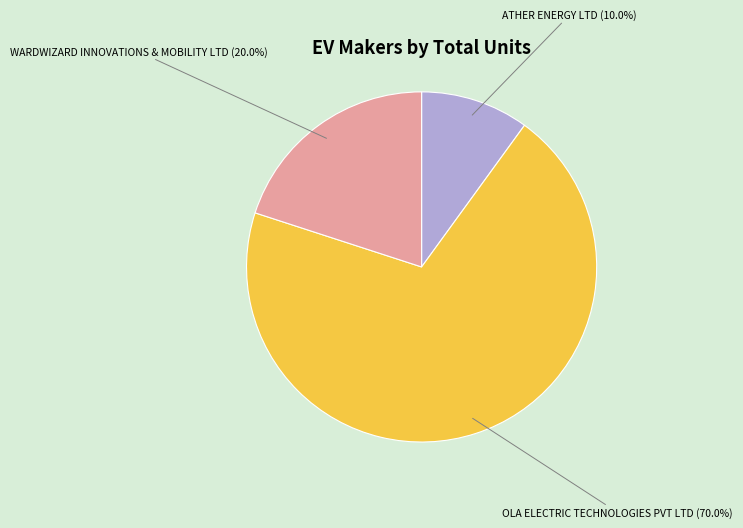

Is it true that ATHER ENERGY LTD is 10% of the pie?

True